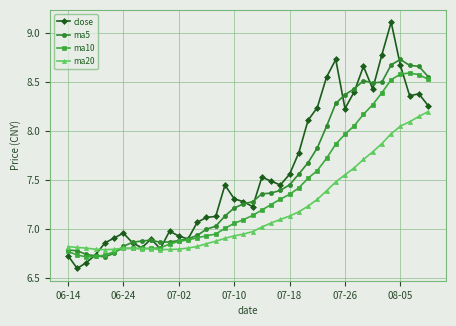

Which series has the widest spread of values?

close